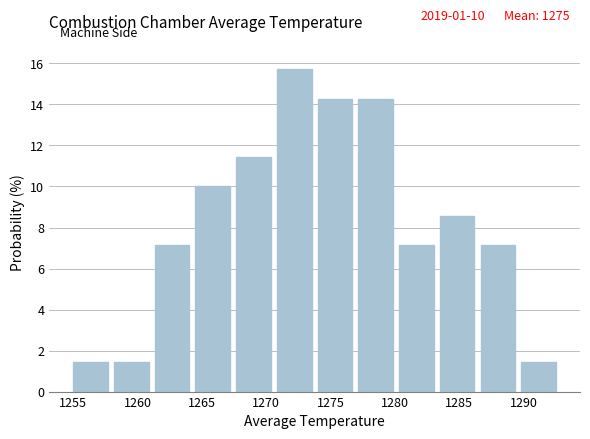

Which range on the x-axis has the tallest bar?

1271.0 to 1274.0